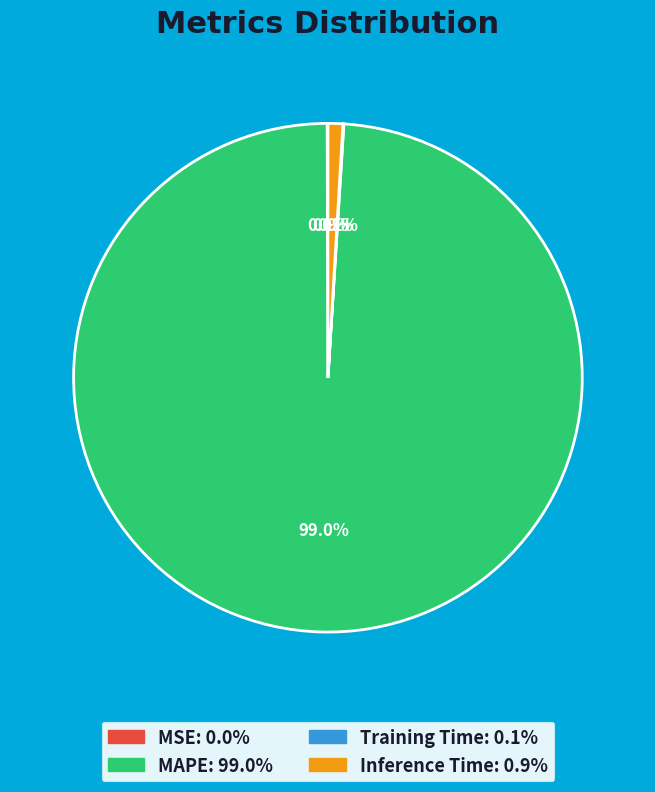

Which category accounts for the majority?

MAPE